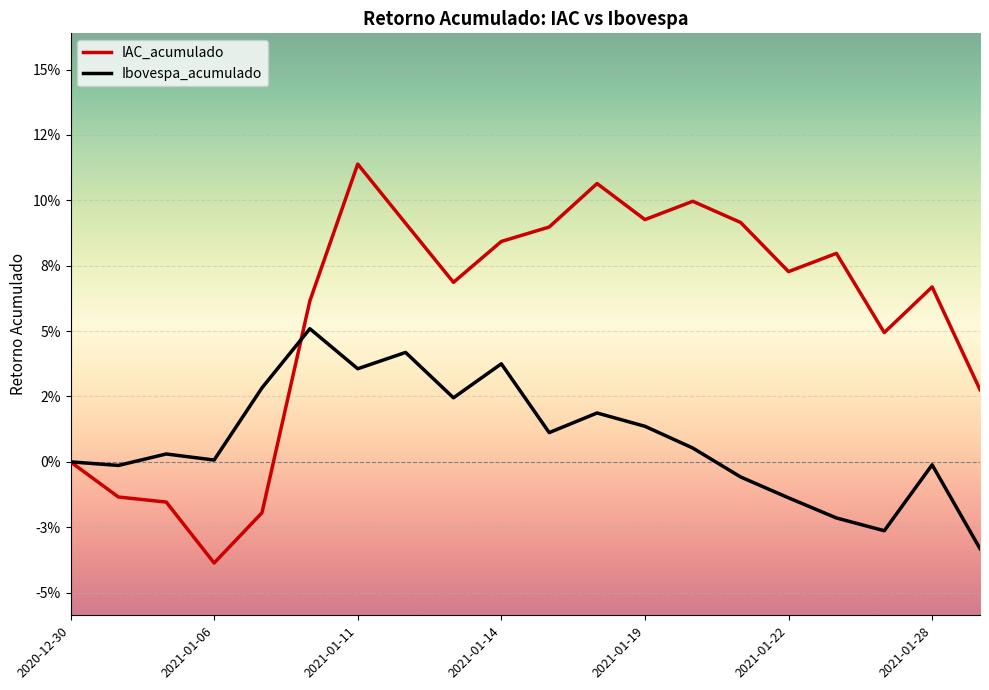

Which series has the largest total across all categories?

IAC_acumulado